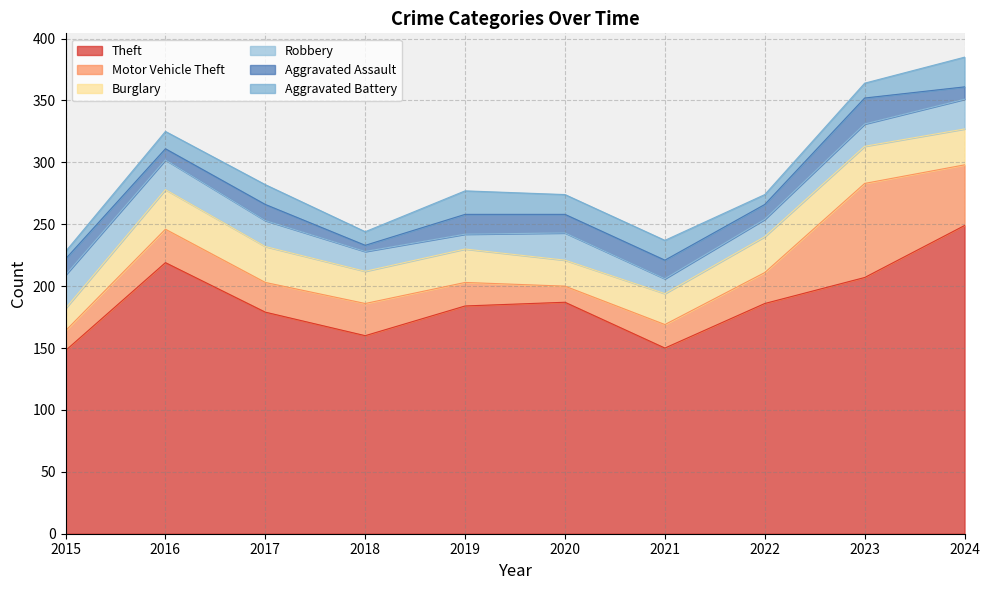

Which label corresponds to the smallest value in the chart?

2018